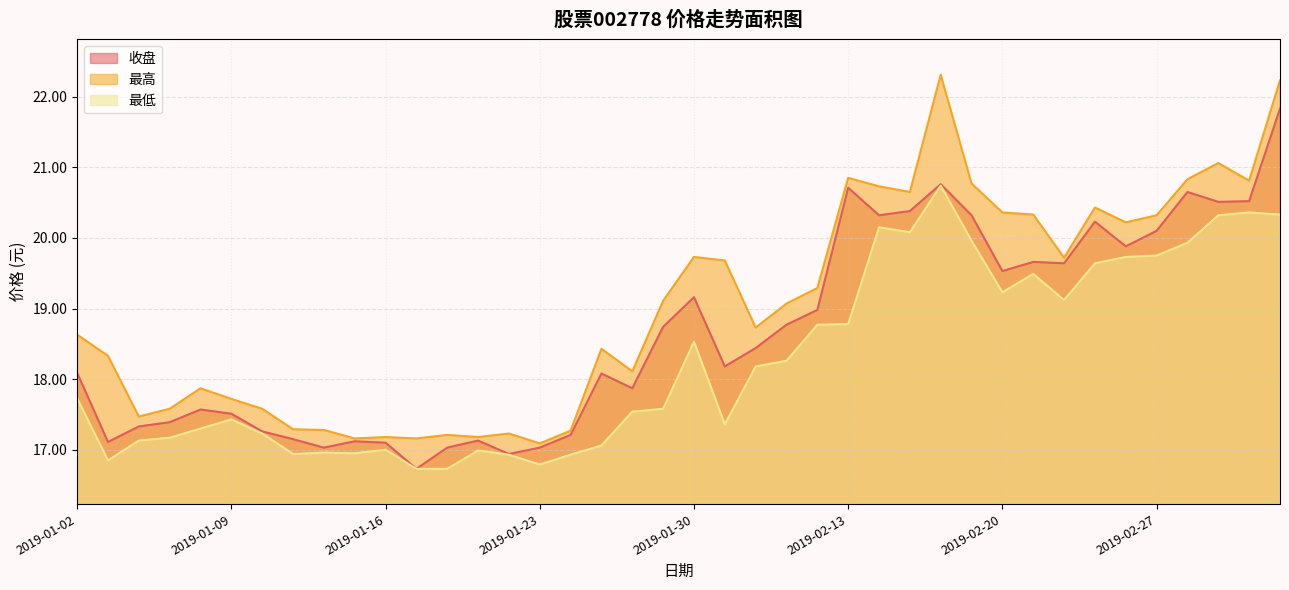

Does the chart display data point markers on the line(s)?

No